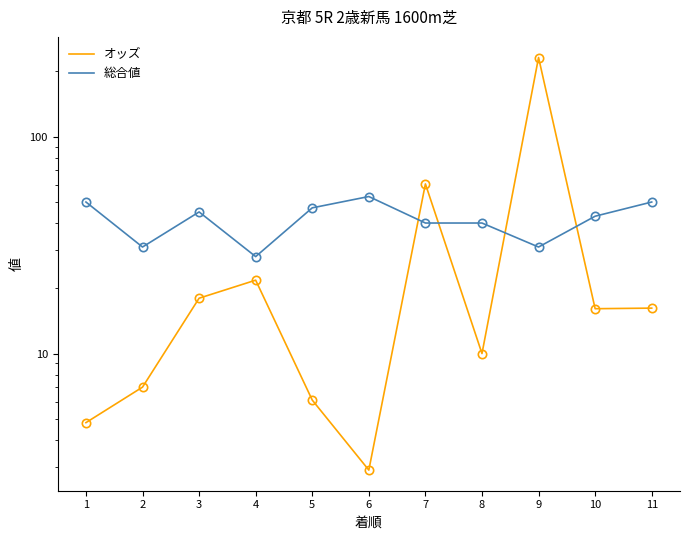

List the series in order of their overall mean, lowest first.

オッズ, 総合値